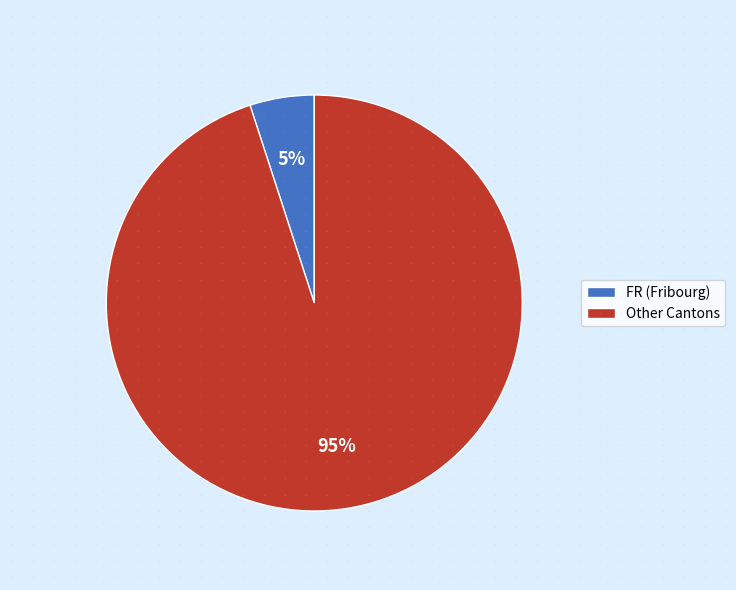

What is the largest slice in the pie chart?

Other Cantons